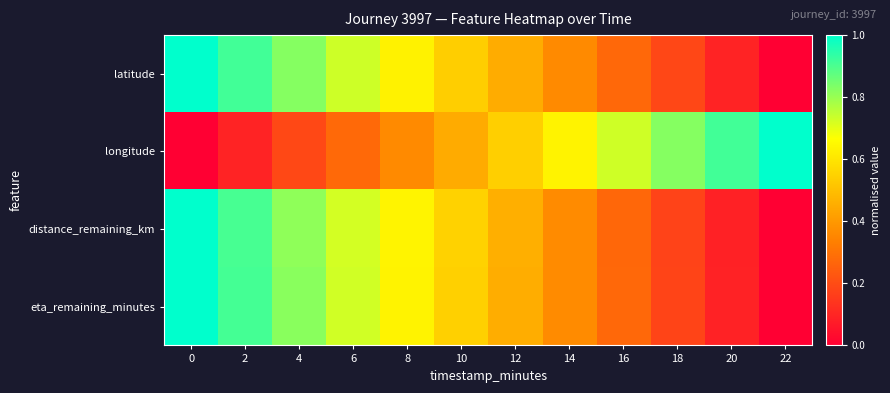

What is the total value across all series at 20?

1.2